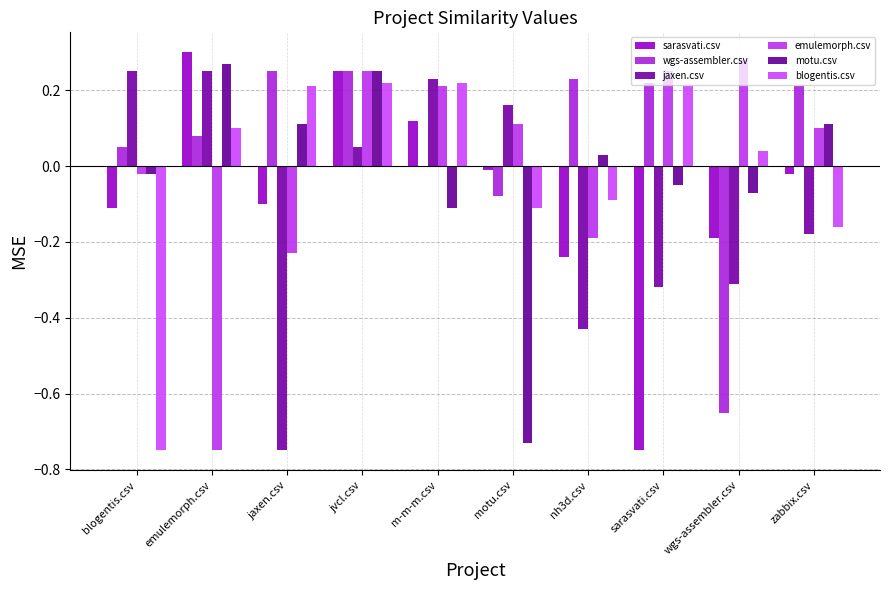

Which series changed the most between jaxen.csv and wgs-assembler.csv?

wgs-assembler.csv